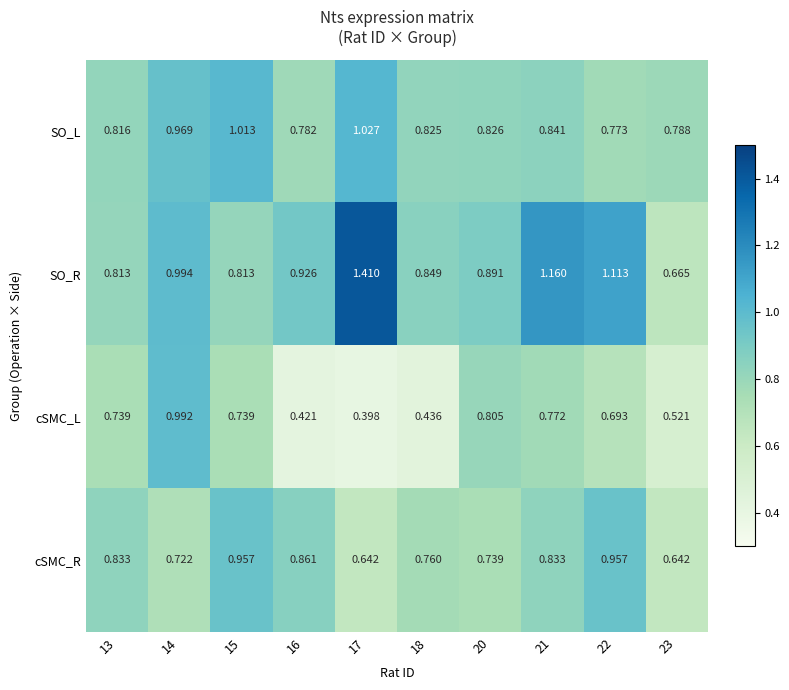

Rank the series at 16 from lowest to highest value.

cSMC_L, SO_L, cSMC_R, SO_R